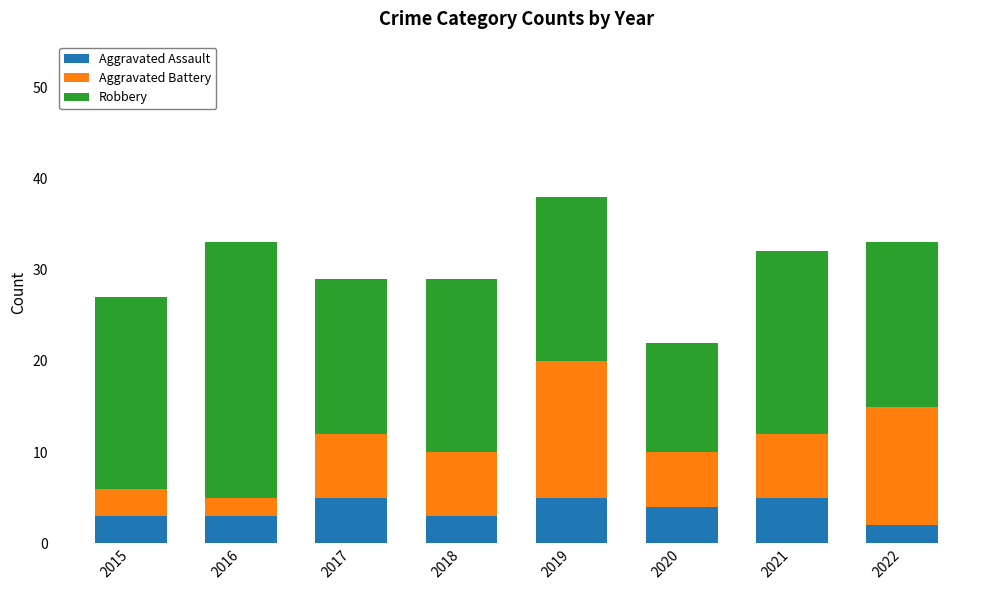

The value of Aggravated Assault at 2020 is 2. True or false?

False